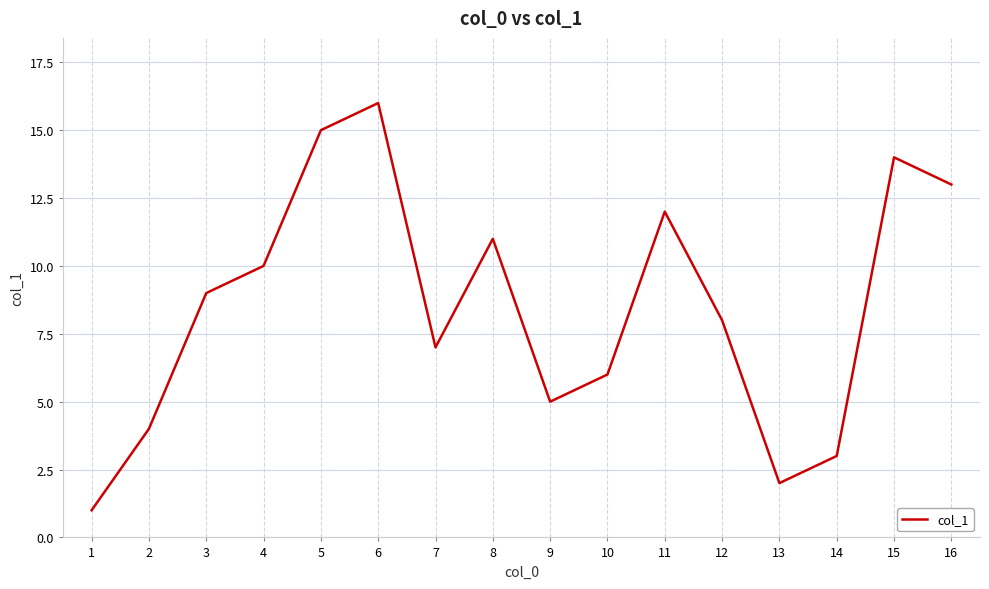

What is the difference between the maximum and minimum values?

15